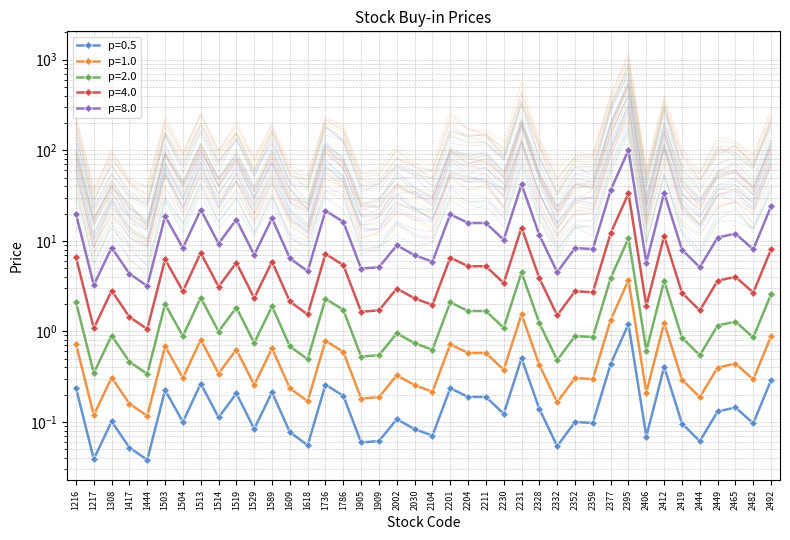

At which category does the chart reach its peak across all series?

2395